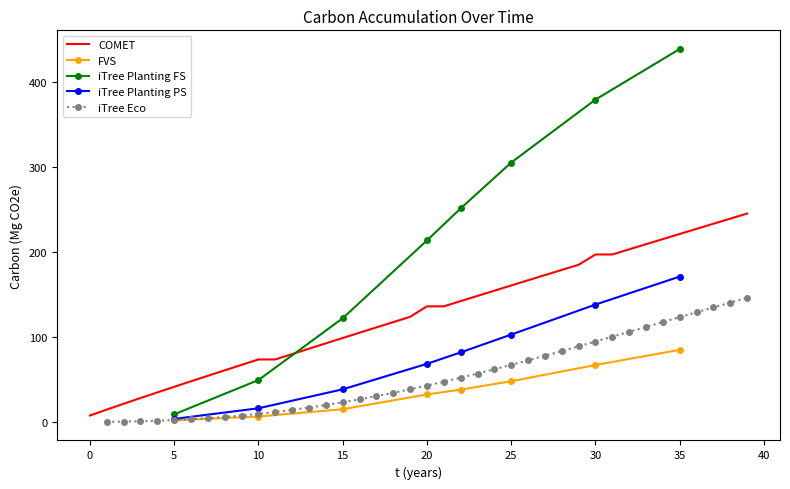

The value of COMET at 10 is 73.5. True or false?

True